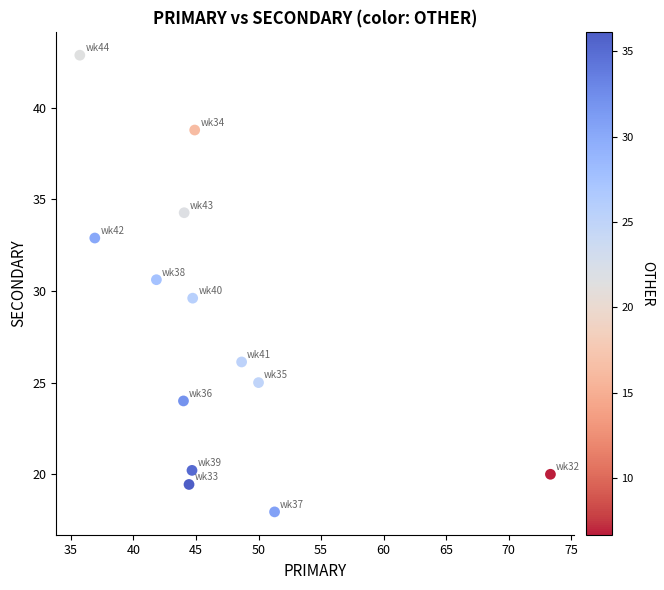

What is the range of X values (max minus min)?

37.6